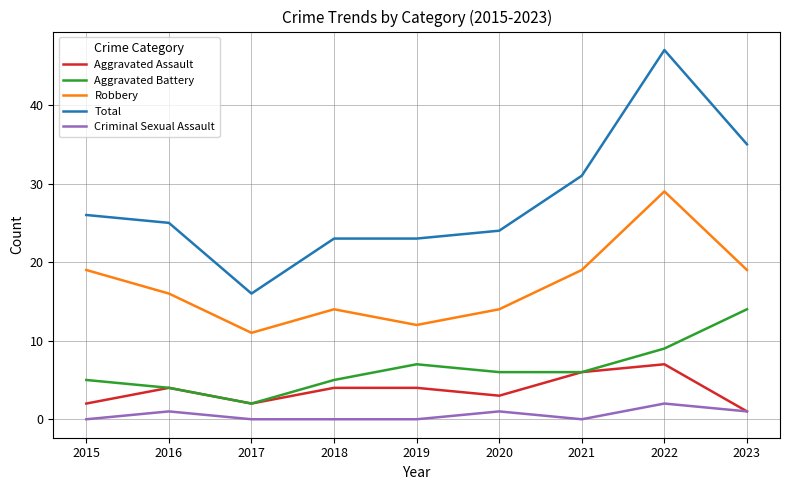

What is the sum of all Total values?

250